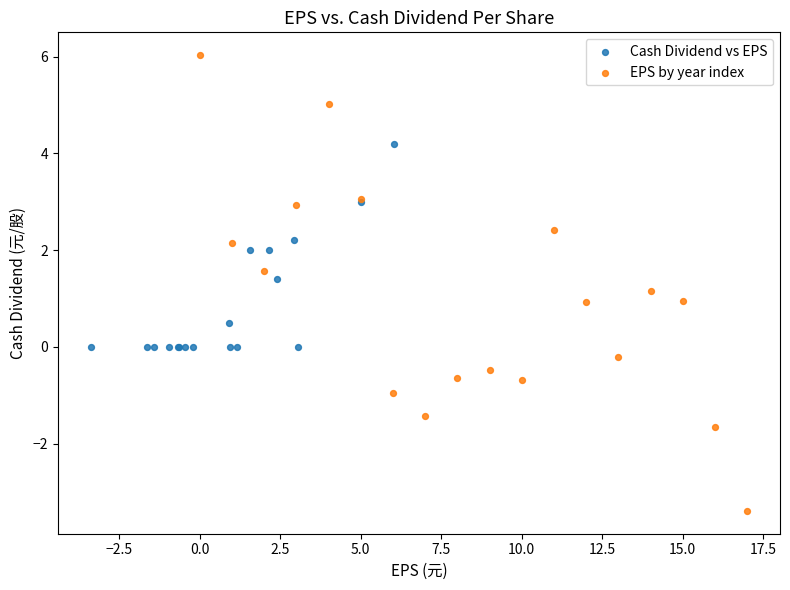

What are all the series names shown in the legend?

Cash Dividend vs EPS, EPS by year index